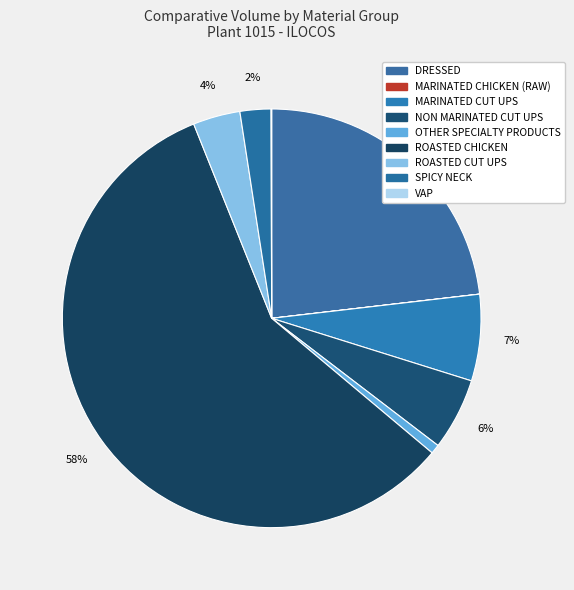

How many segments does this pie chart have?

9